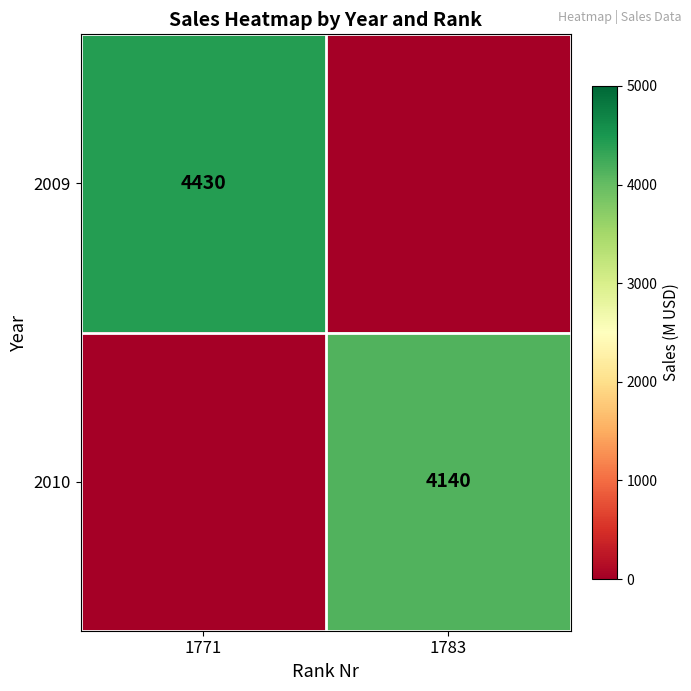

Is the value of 2009 at 1771 greater than the value of 2010 at 1783?

Yes